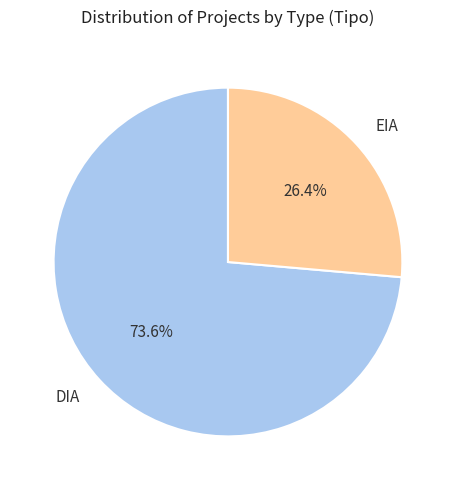

The EIA slice represents 26% of the pie. True or false?

True